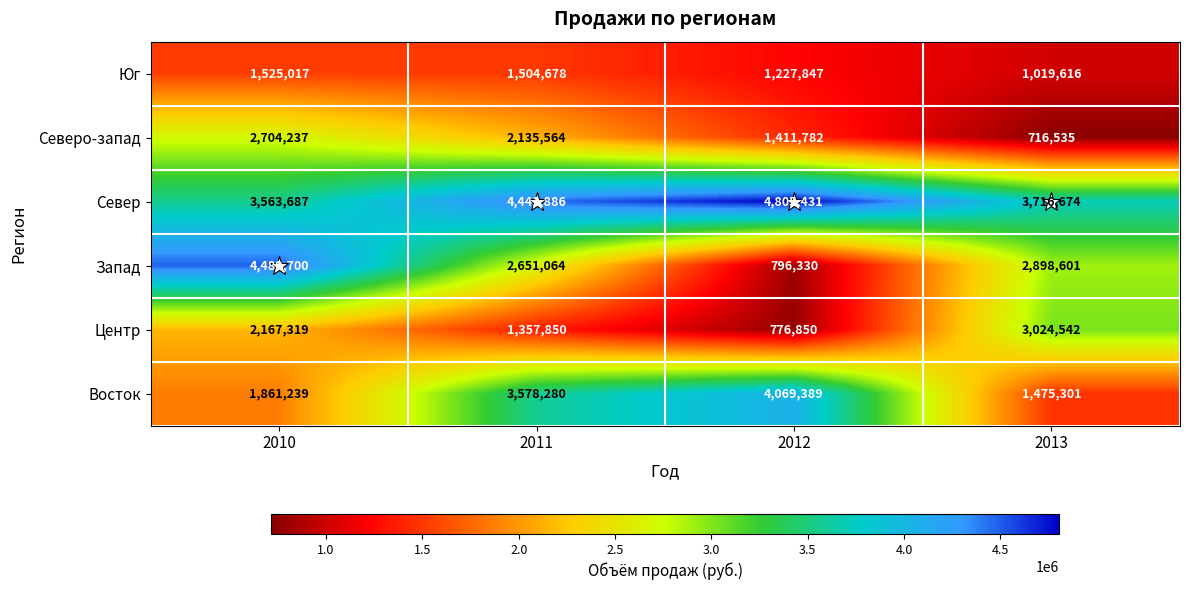

At which label does Север reach its peak?

2012